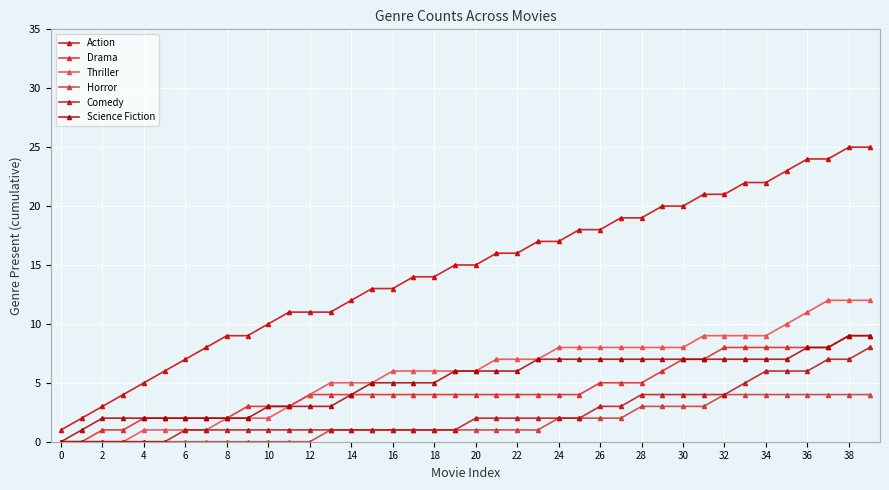

True or false: Horror and Comedy intersect in this chart.

False